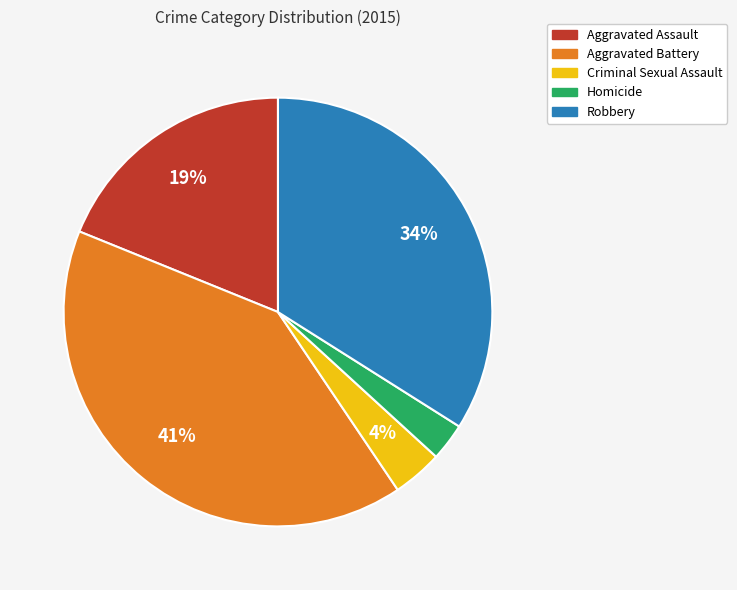

True or false: Aggravated Assault accounts for 19% of the total.

True